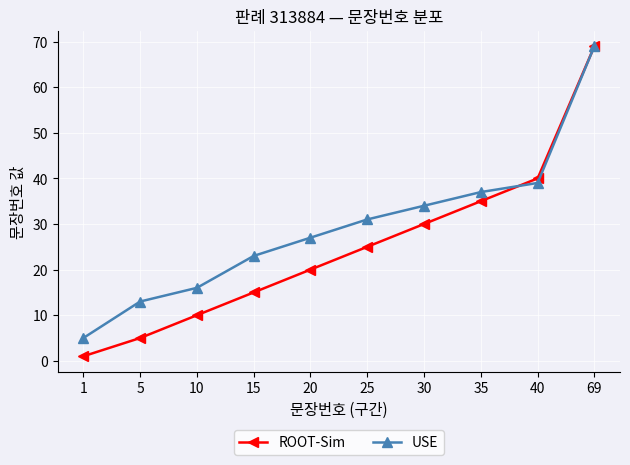

Where do USE and ROOT-Sim first cross each other?

35 and 40